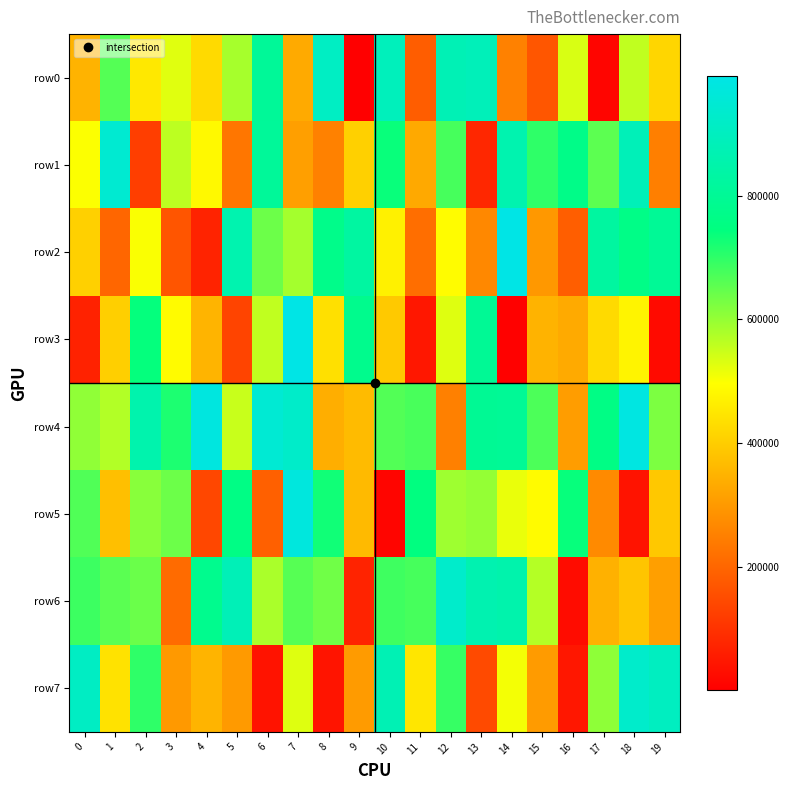

What is the spread (max minus min) of values at 16?

738717